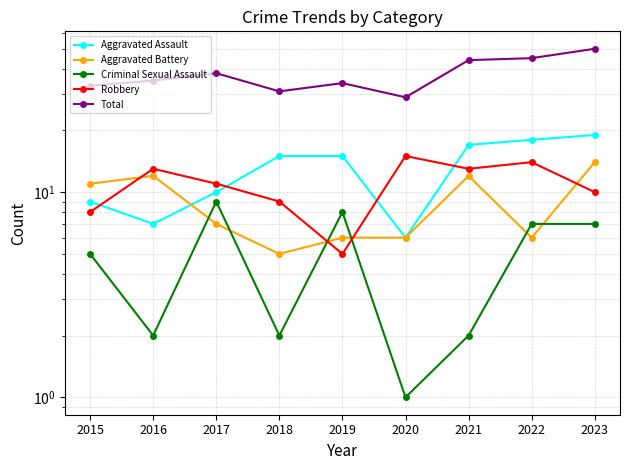

Is the value of Criminal Sexual Assault at 2015 greater than the value of Aggravated Assault at 2023?

No